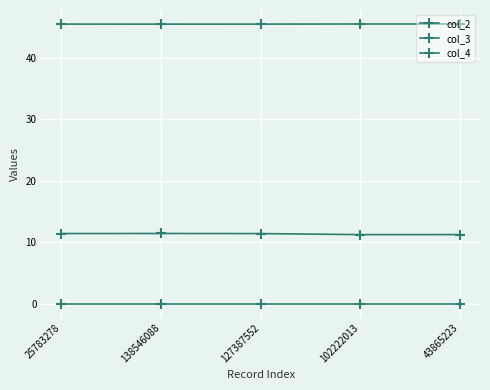

What is the sum of all col_2 values?

227.6